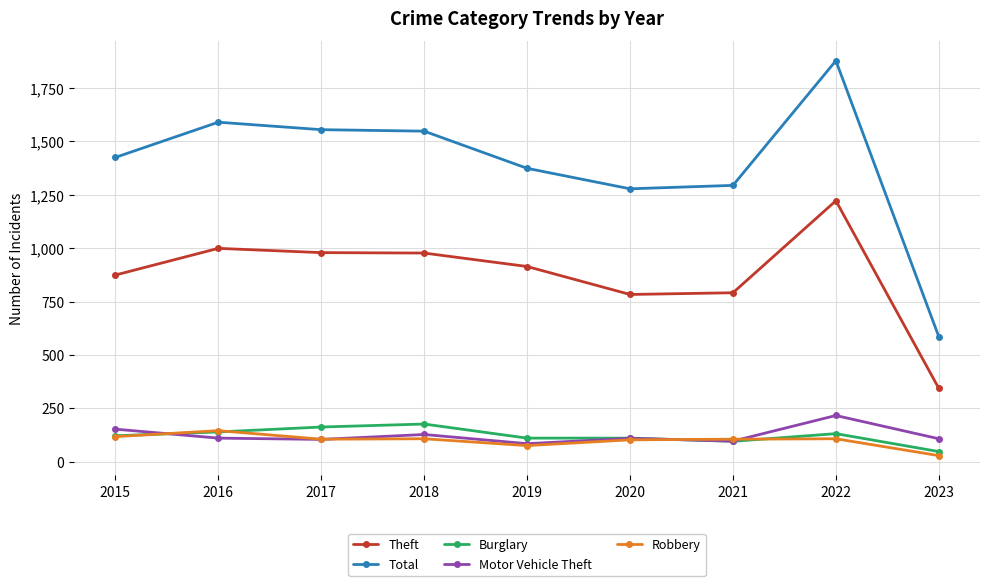

True or false: Total and Robbery cross at least once.

False